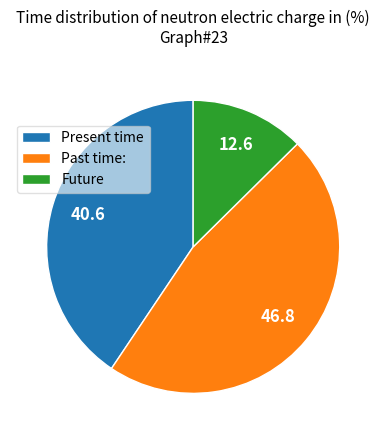

Count the number of slices in the pie.

3